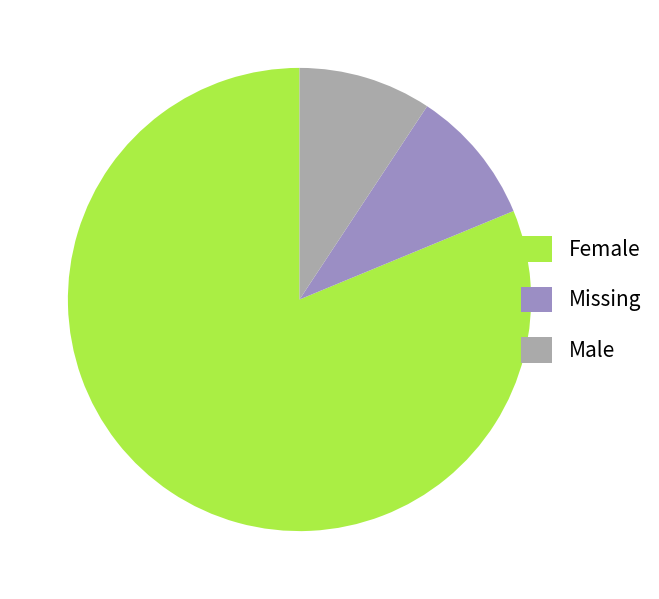

Approximately how many times larger is the value at Male compared to Missing?

1.0